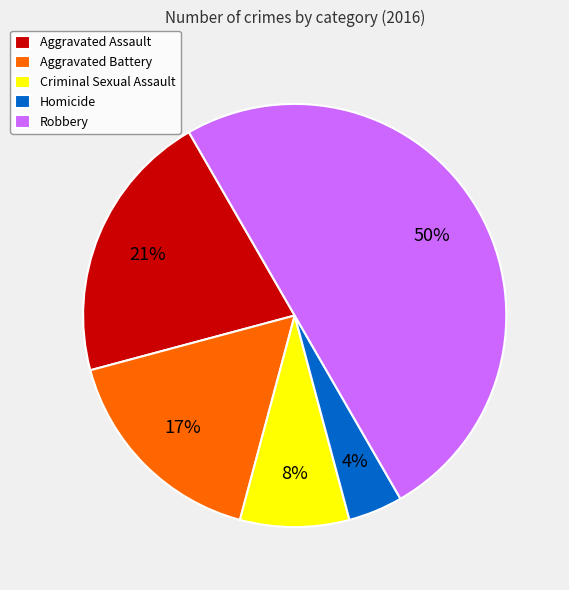

Which slice is the smallest?

Homicide